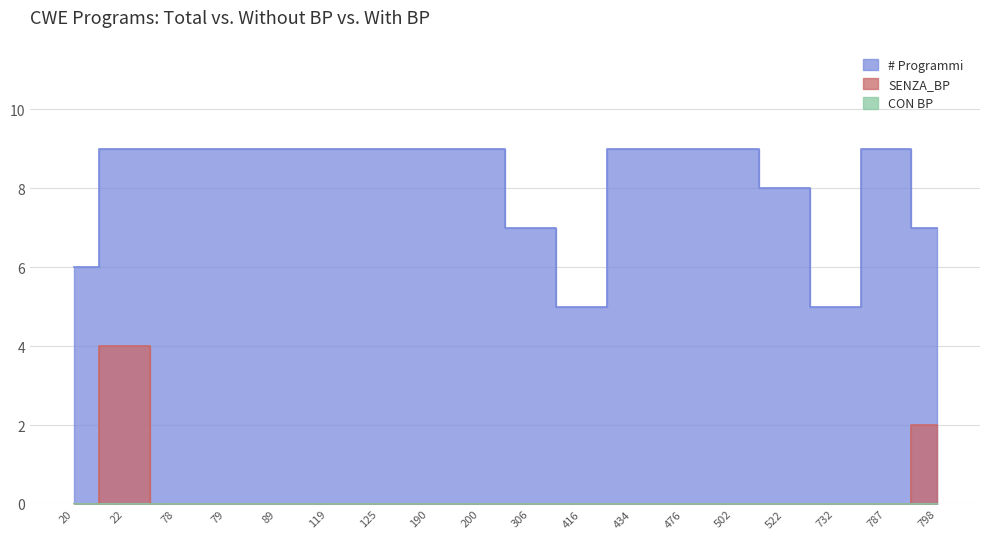

Reading left to right, what are all the values shown in this chart?

# Programmi: 6	9	9	9	9	9	9	9	9	7	5	9	9	9	8	5	9	7
SENZA_BP: 0	4	0	0	0	0	0	0	0	0	0	0	0	0	0	0	0	2